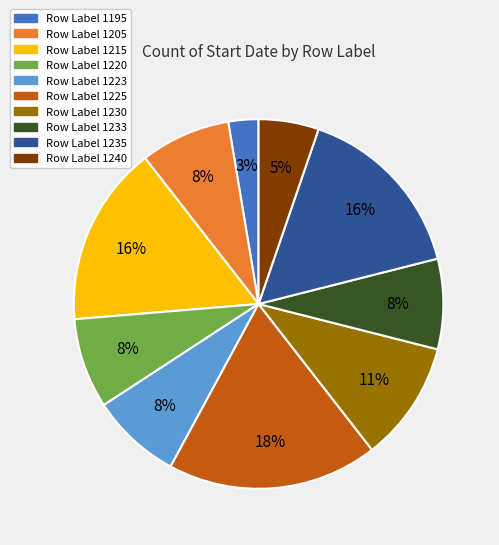

Is there a majority slice in this chart?

No